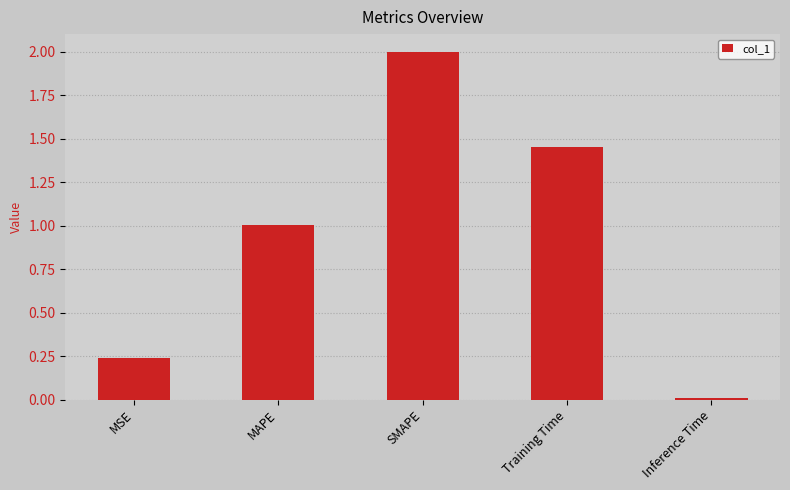

Does the chart contain stacked bars?

No